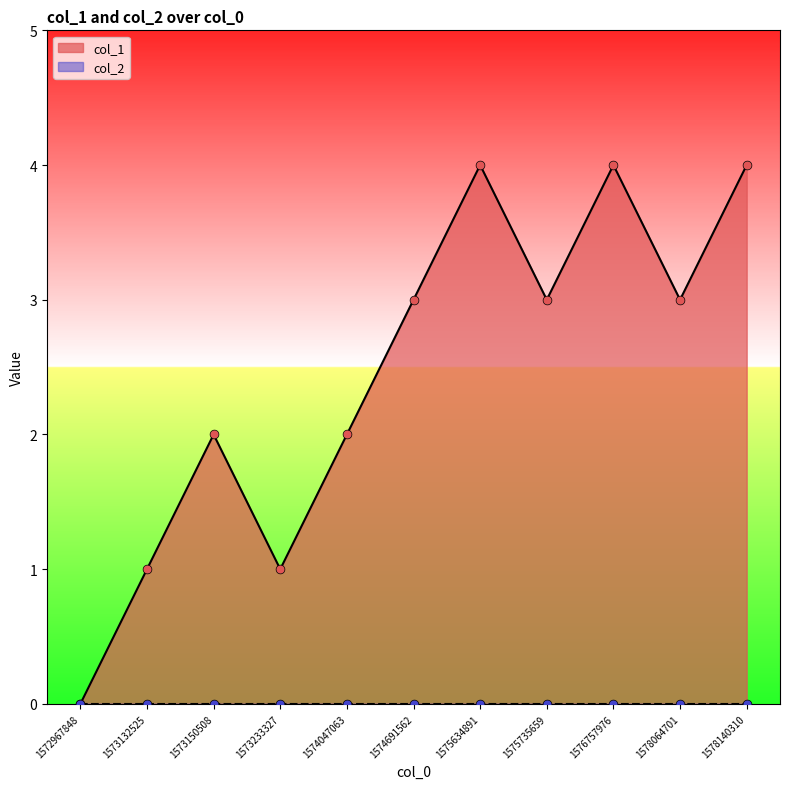

What is the ratio of the value at 1578140310 to the value at 1573132525?

4.0